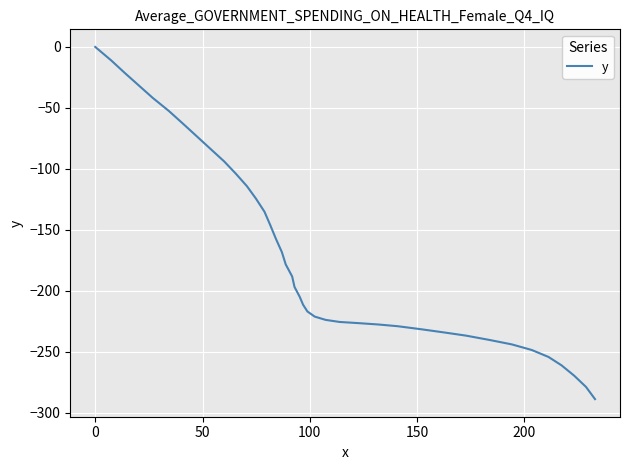

What is the sum of all values?

-6760.9